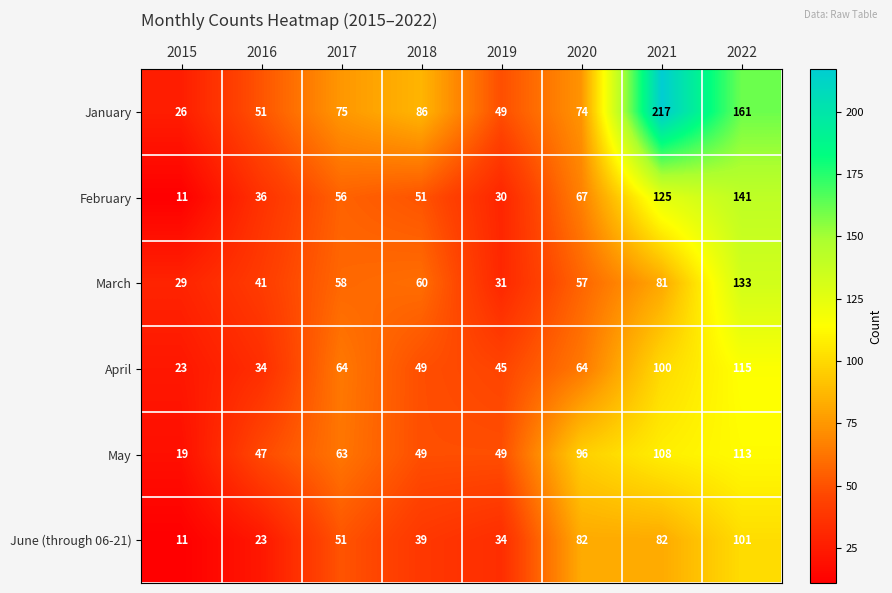

What is the difference between the second highest and second lowest values in the May series?

61